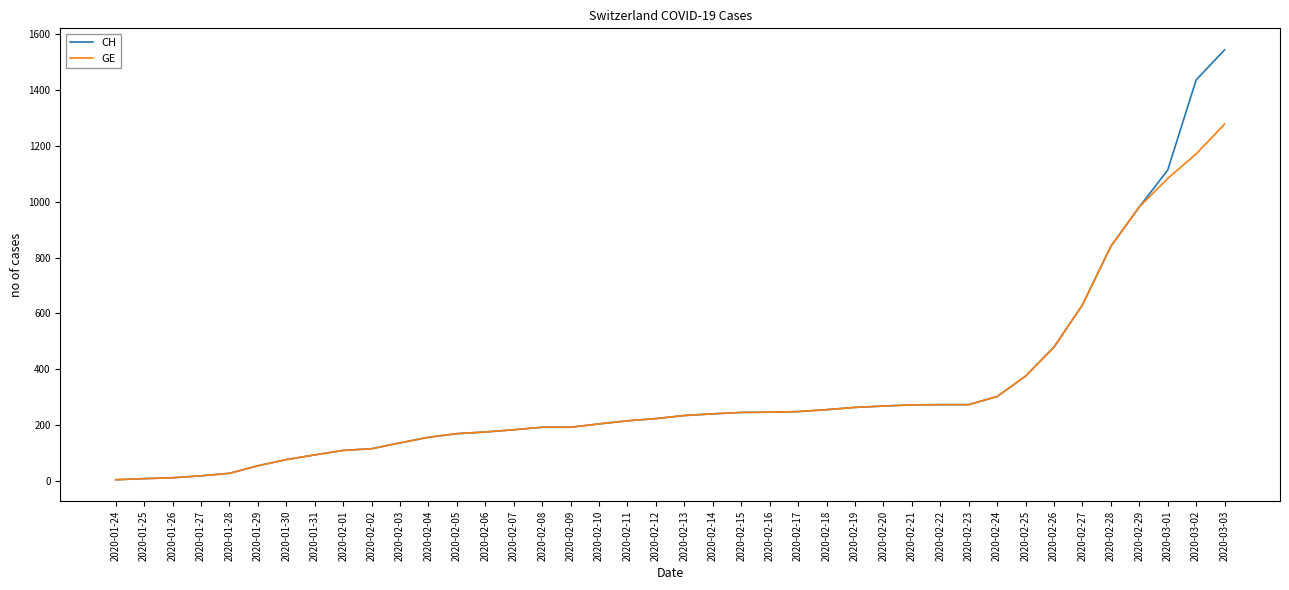

What is the difference between the CH values at 2020-01-28 and 2020-02-29?

954